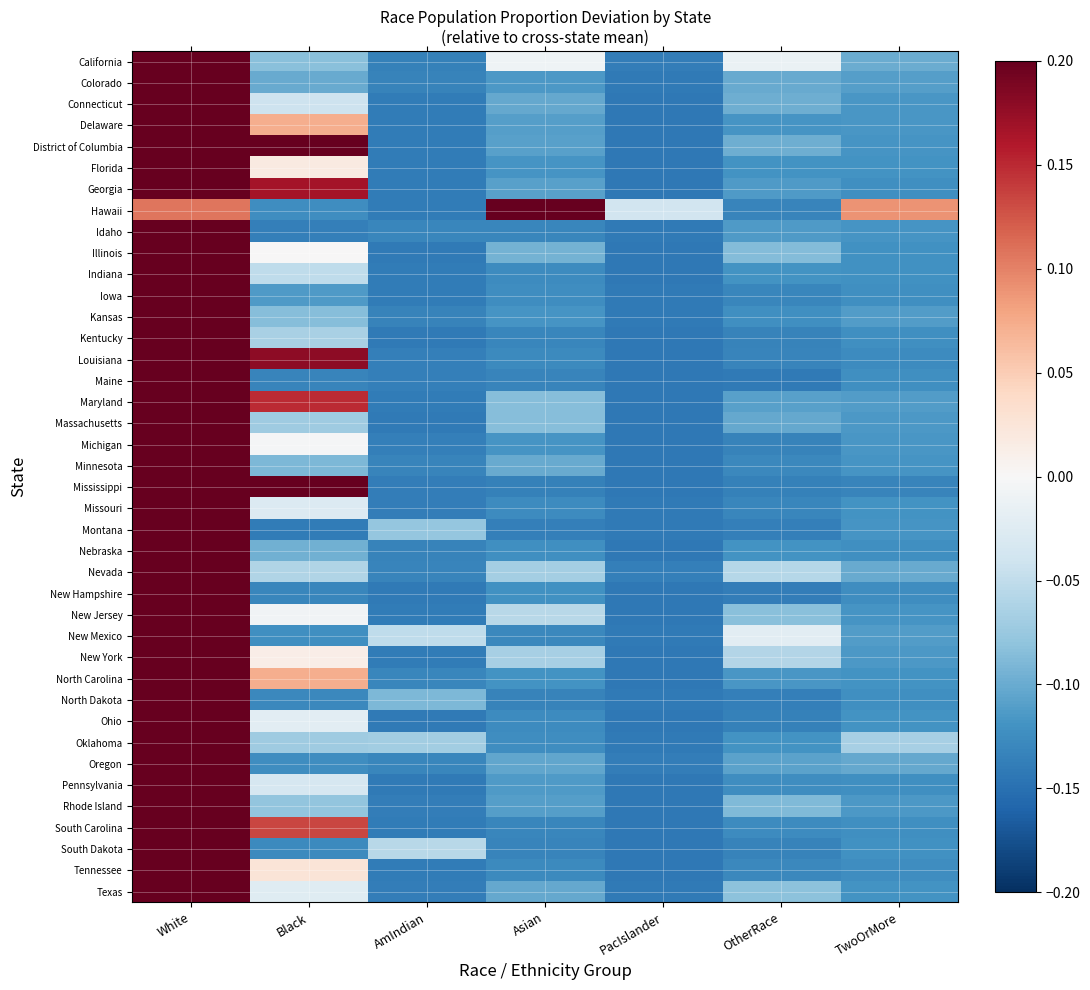

Rank the series by their maximum value, from lowest to highest.

Hawaii, District of Columbia, Maryland, Mississippi, Georgia, California, Louisiana, New York, South Carolina, New Jersey, Nevada, Delaware, North Carolina, New Mexico, Illinois, Oklahoma, Texas, Florida, Tennessee, Connecticut, Michigan, Massachusetts, Rhode Island, Pennsylvania, Ohio, Missouri, Indiana, Colorado, Oregon, South Dakota, Minnesota, Kansas, Kentucky, Nebraska, Montana, North Dakota, Idaho, Iowa, New Hampshire, Maine